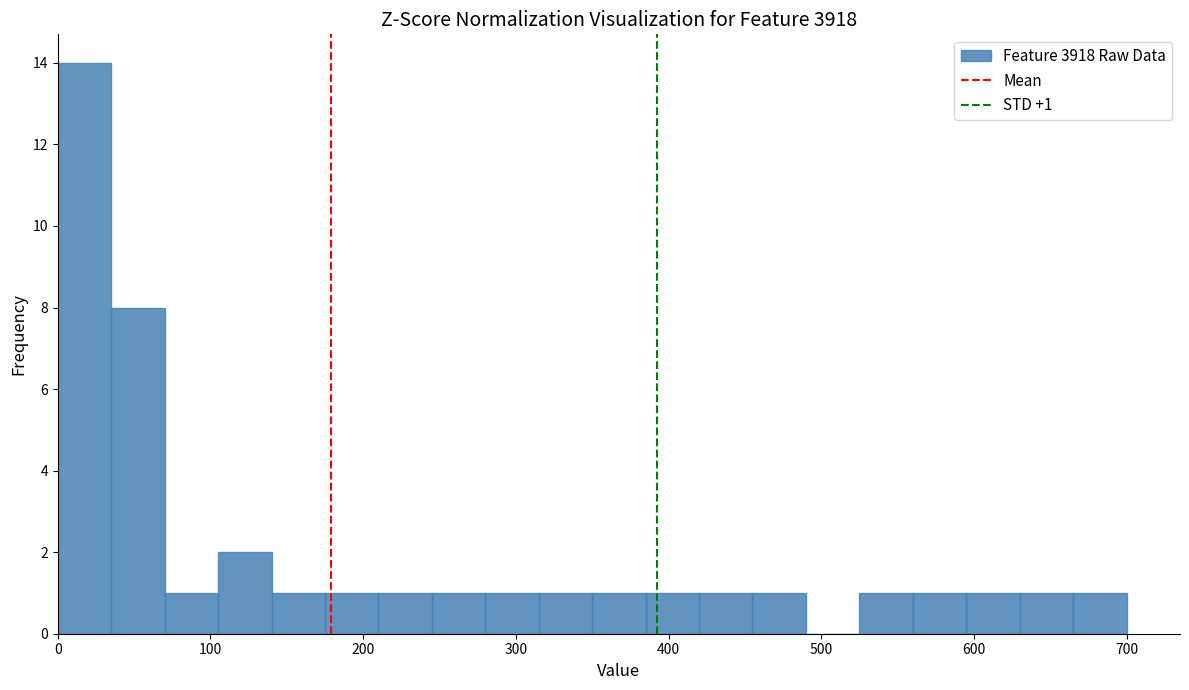

Read against the x-axis, roughly where is the centre of the tallest bar?

20